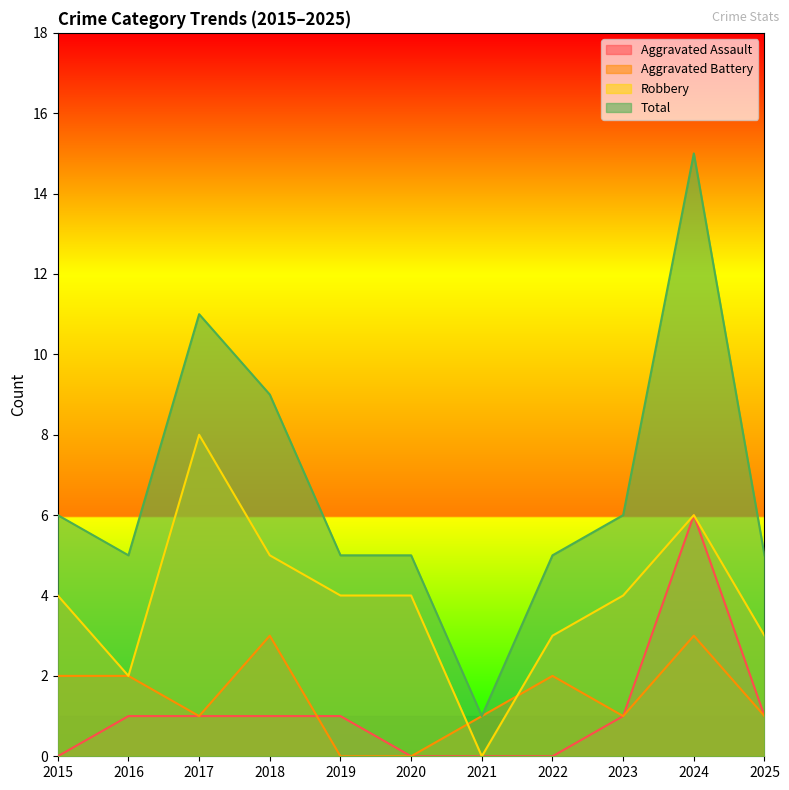

What is the value of the Total point at the 7th from the left?

1